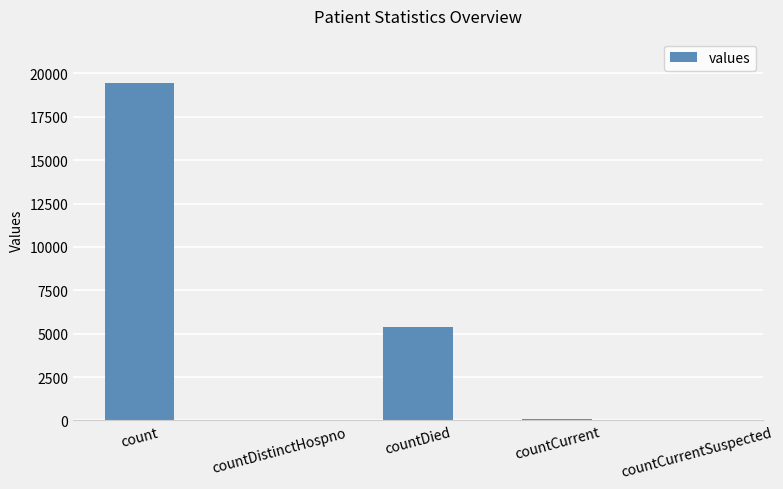

What is the sum of all values?

24875